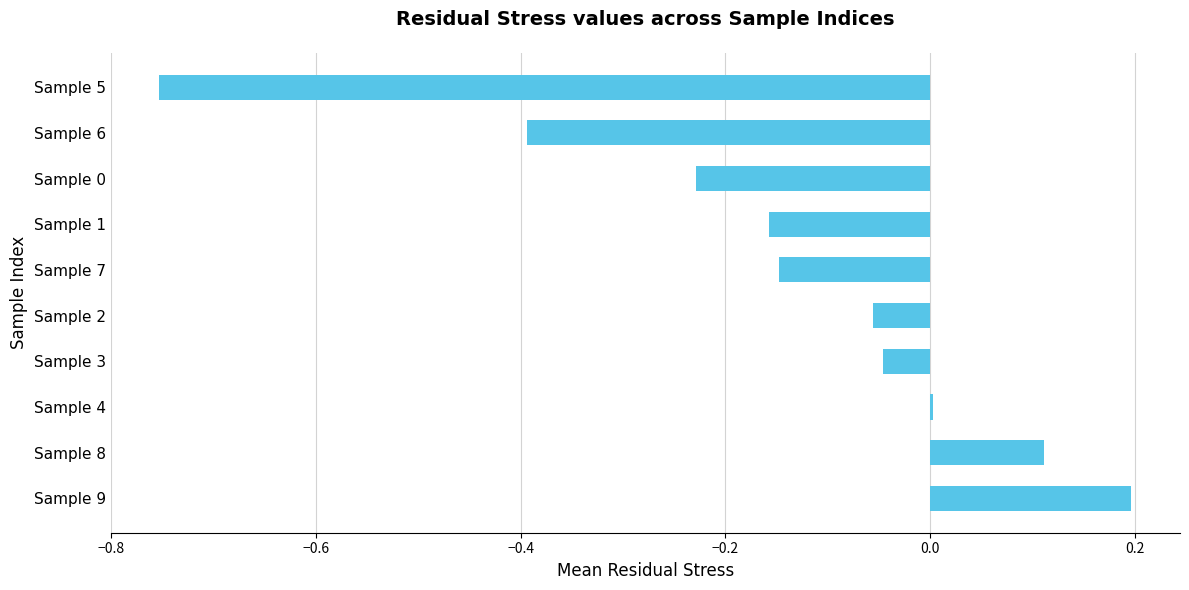

At which category does the chart reach its peak across all series?

Sample 9